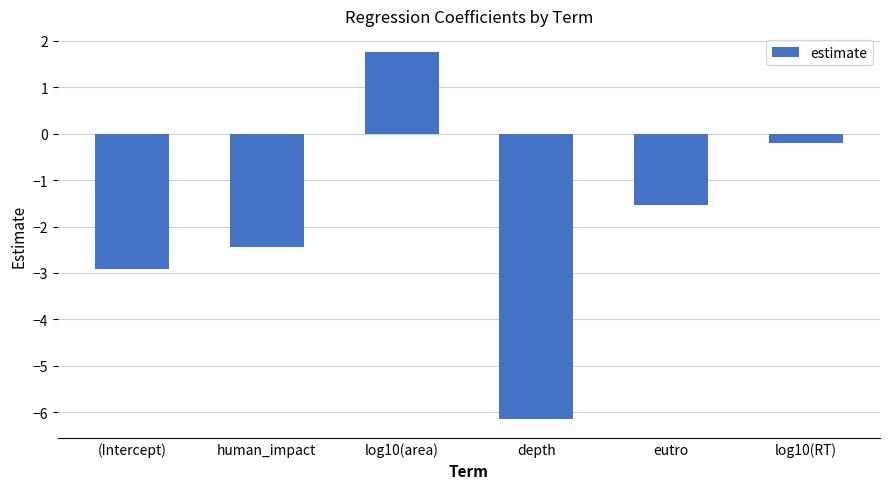

The chart shows a value of 0.4 at log10(area). True or false?

False